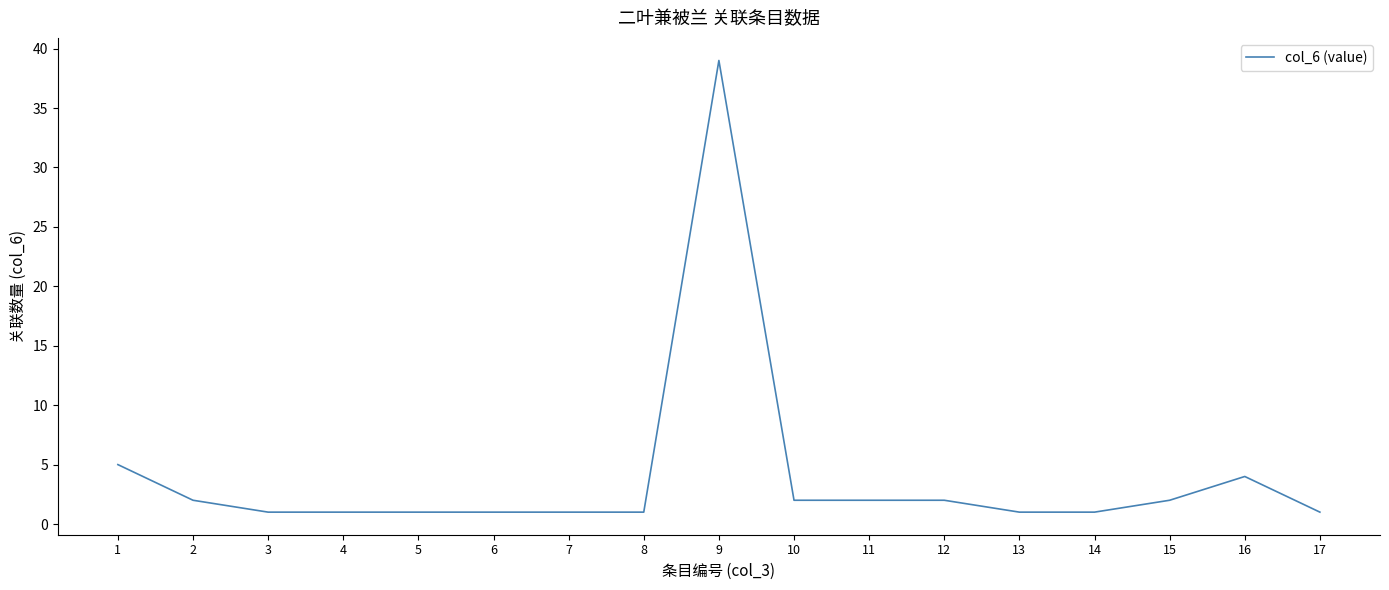

Which category has the highest value across all series?

9